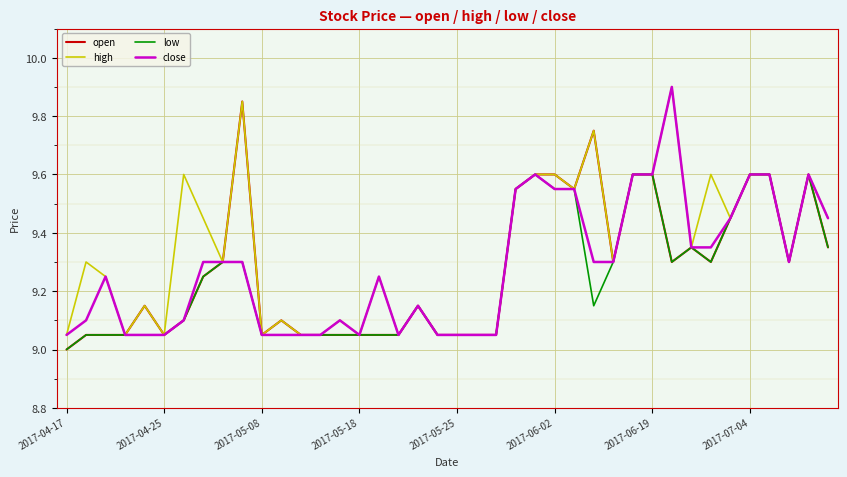

Which series has the largest total across all categories?

high